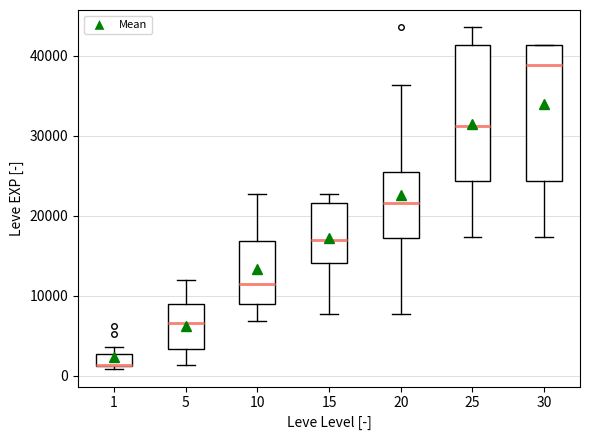

Reading left to right, transcribe this box plot: for each box, give where its median line is, the range the box spans, and where its two whiskers end, as read against the y-axis. The values are not printed on the chart, so give them approximately, as read against the axis.

1: median 1000 (drawn on the box's lower edge), box 1000 to 3000, whiskers 1000 (just below the box's lower edge) to 4000
5: median 7000, box 3000 to 9000, whiskers 1000 to 12000
10: median 12000, box 9000 to 17000, whiskers 7000 to 23000
15: median 17000, box 14000 to 22000, whiskers 8000 to 23000
20: median 22000, box 17000 to 25000, whiskers 8000 to 36000
25: median 31000, box 24000 to 41000, whiskers 17000 to 44000
30: median 39000, box 24000 to 41000, whiskers 17000 to 41000